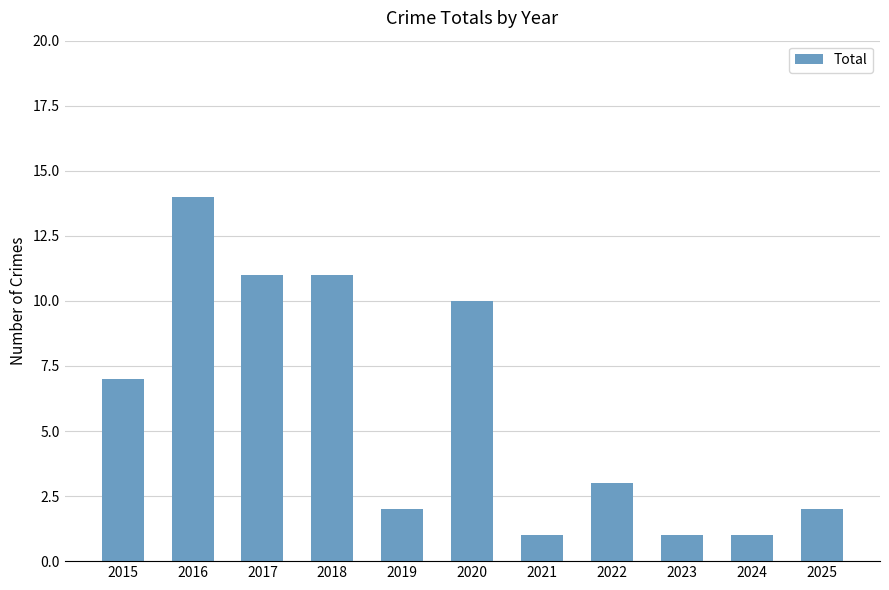

What is the ratio of the value at 2023 to the value at 2018?

0.1